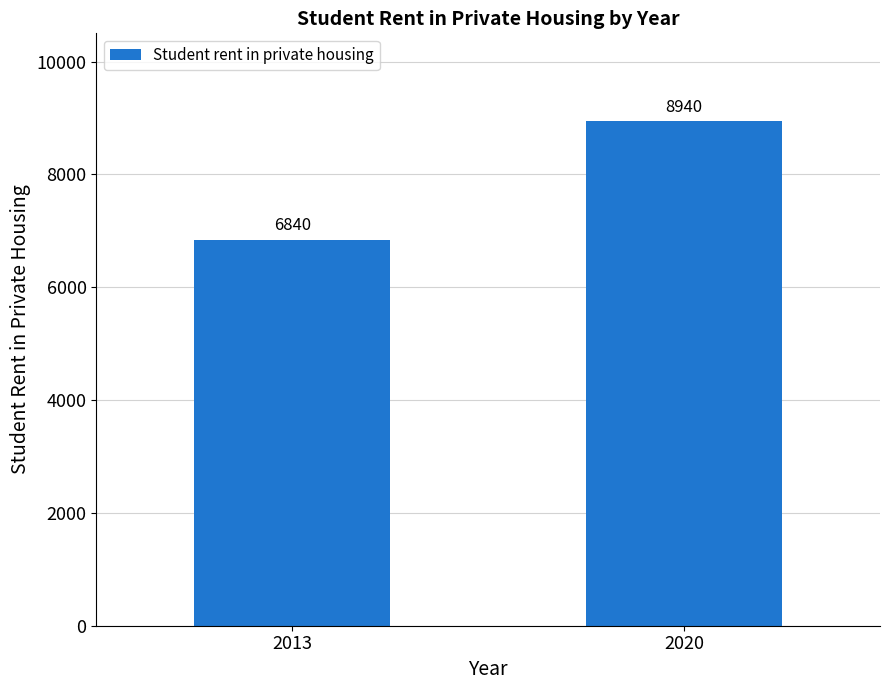

What is the sum of the values at 2020 and 2013?

15780